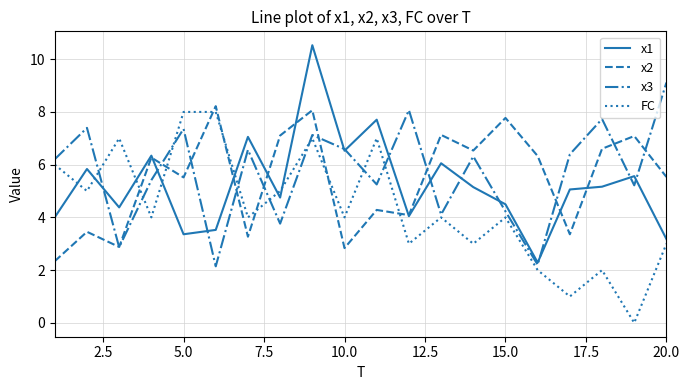

True or false: x2 and FC cross at least once.

True